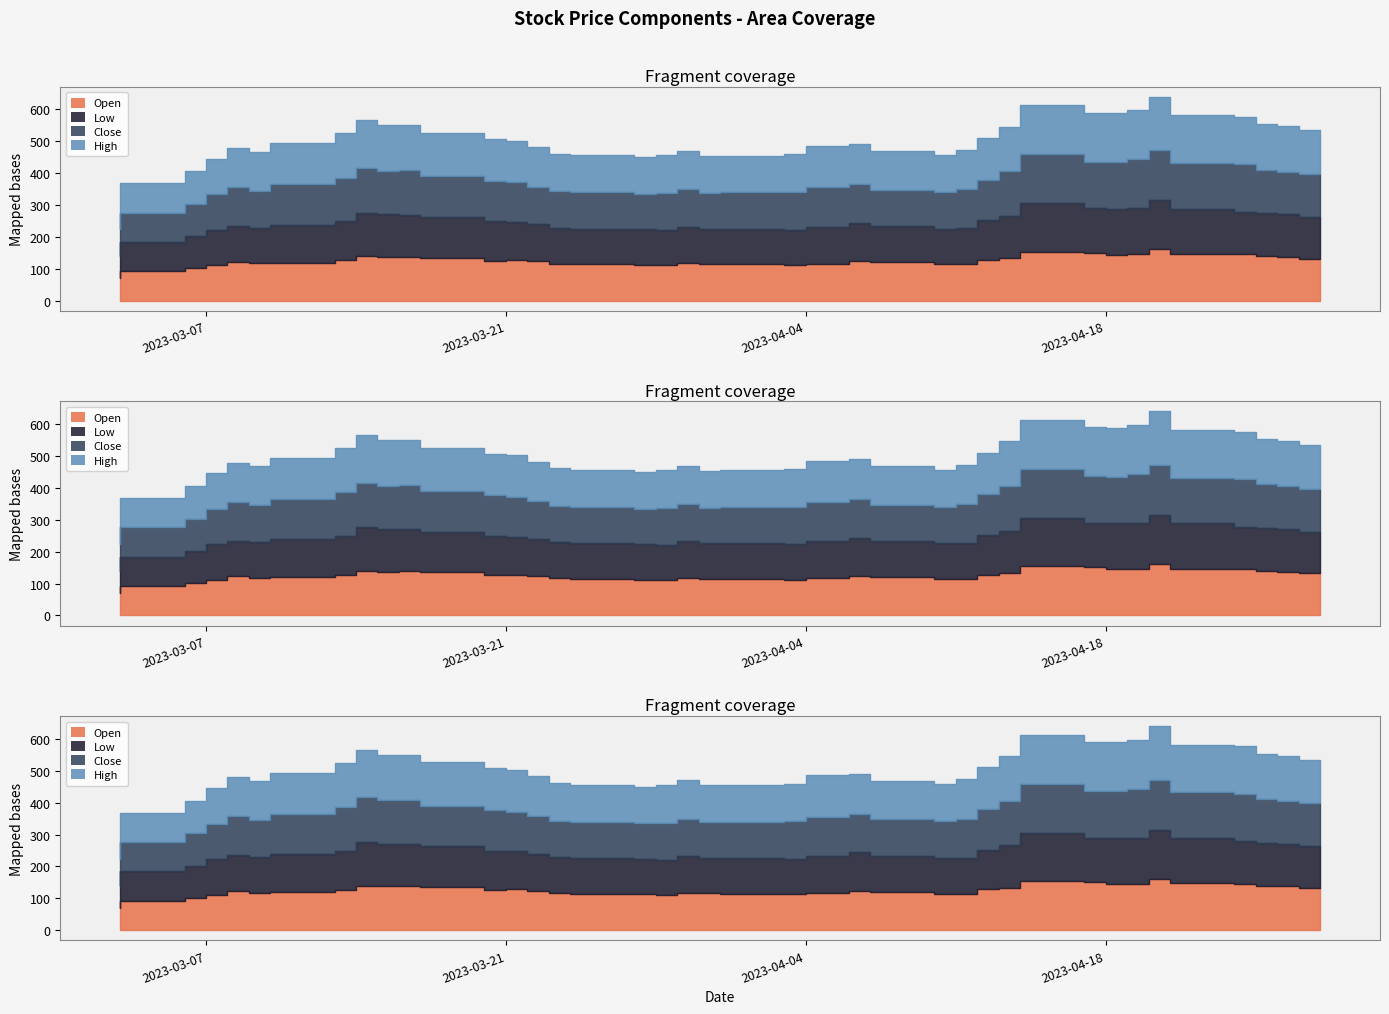

What is the label of the 31st point from the right?

2023-03-16